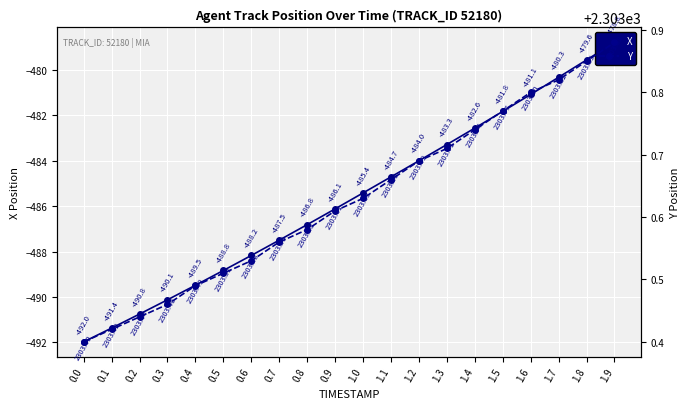

Count the number of data series in this chart.

2